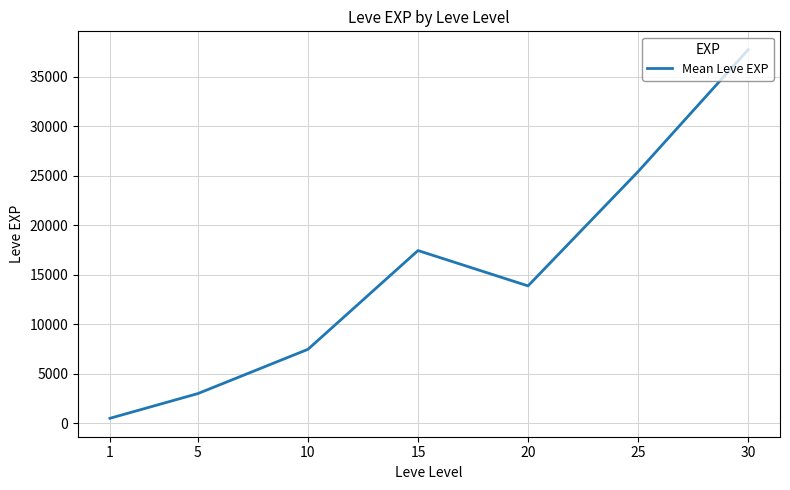

How many values are below 13876?

3